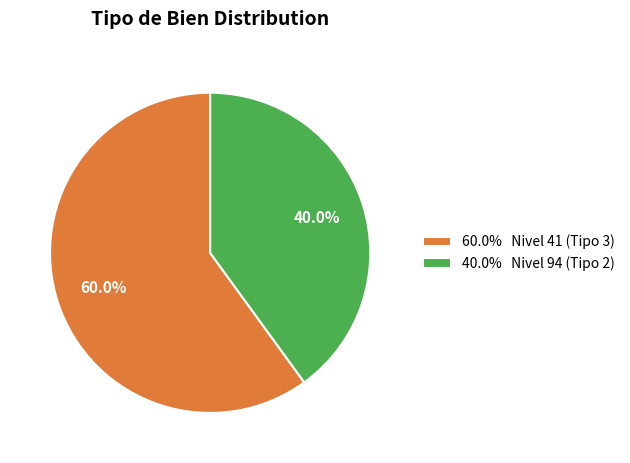

Rank the categories by value from lowest to highest.

40.0% Nivel 94 (Tipo 2), 60.0% Nivel 41 (Tipo 3)